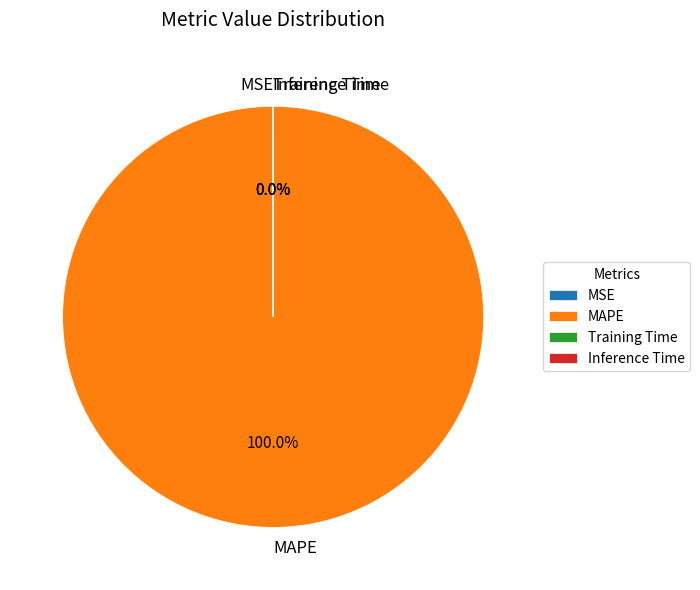

Which category has the biggest portion of the pie?

MAPE